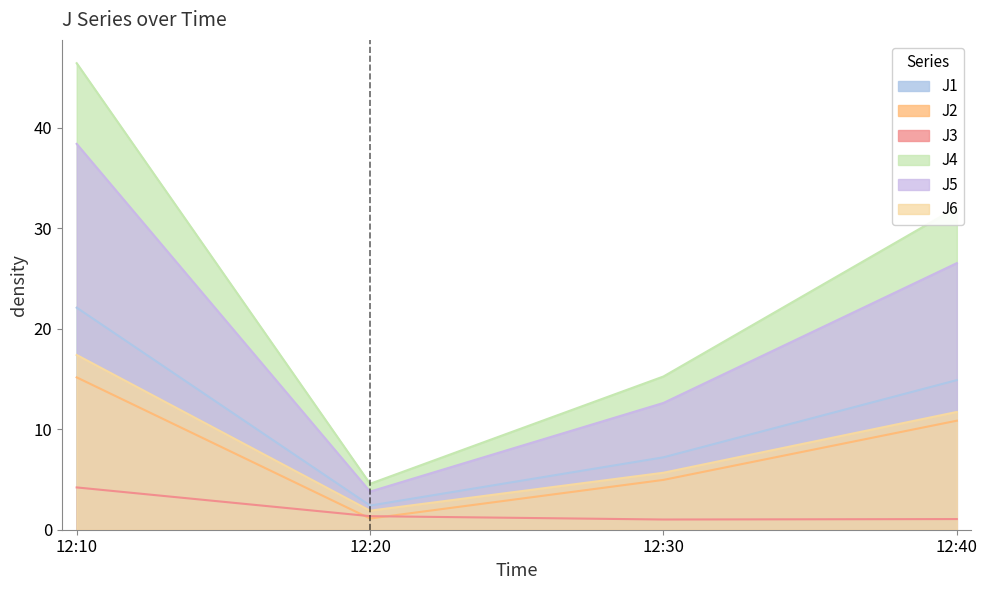

True or false: J1 and J6 intersect in this chart.

False